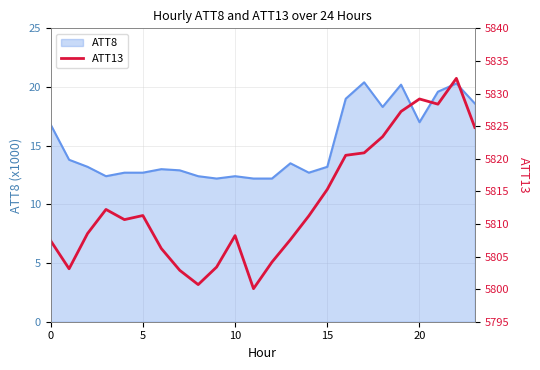

Reading left to right, list all the values displayed in this chart.

5807.4	5803.1	5808.5	5812.2	5810.7	5811.3	5806.2	5802.9	5800.7	5803.4	5808.2	5800.1	5804.1	5807.6	5811.2	5815.3	5820.5	5820.9	5823.4	5827.3	5829.2	5828.4	5832.3	5824.8